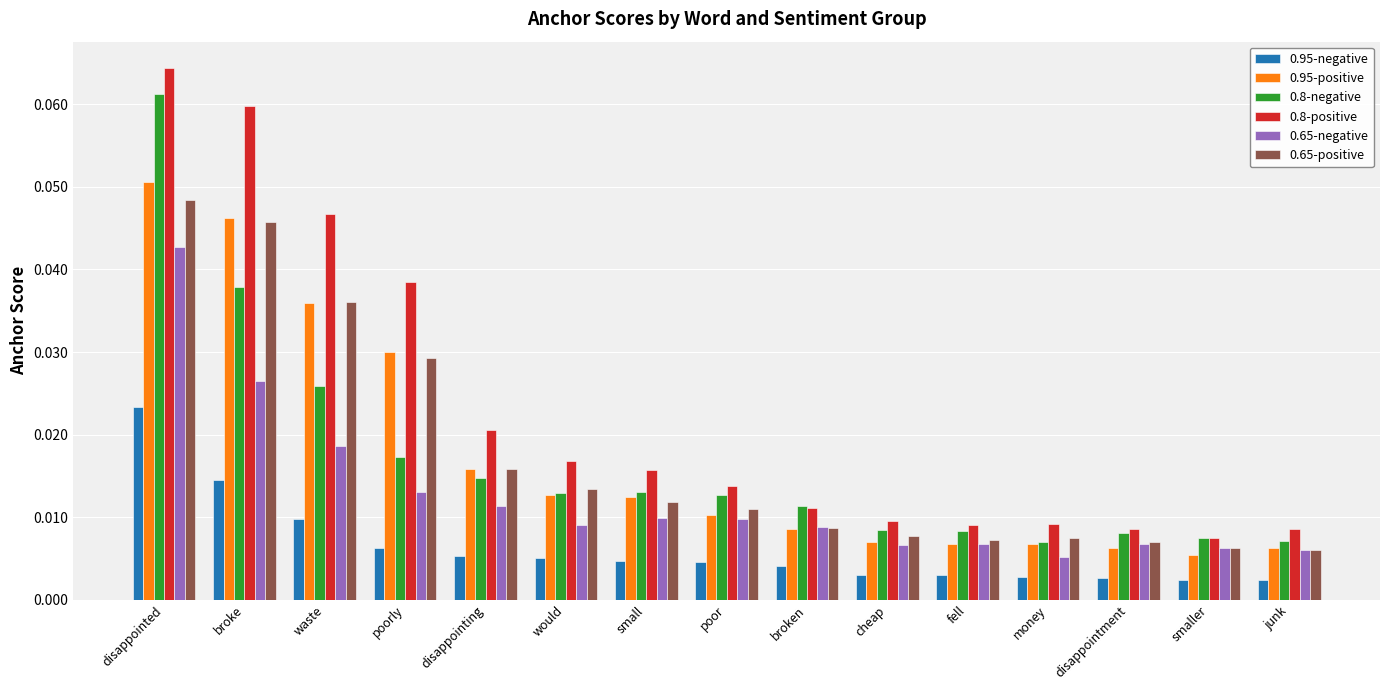

At which category is the sum across all series the highest?

disappointed